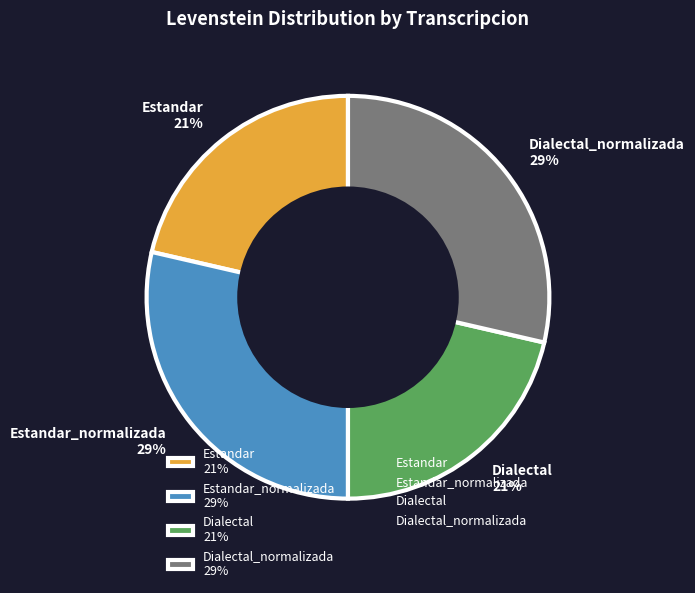

Does any single category account for the majority?

No